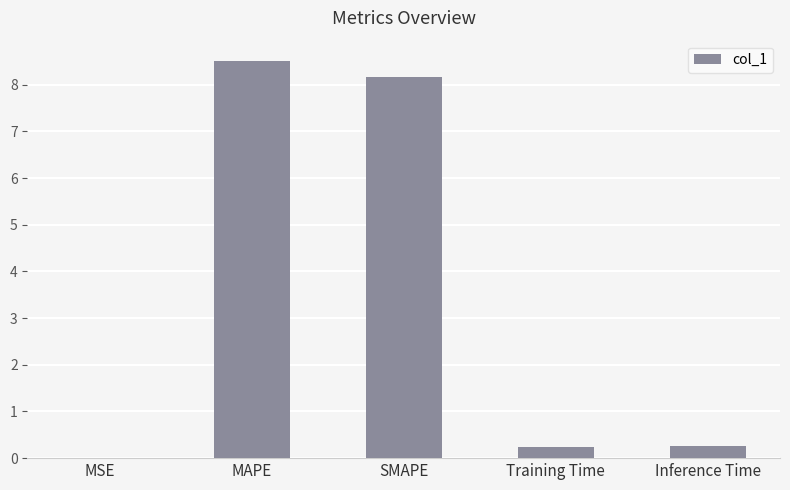

What is the average value?

3.4